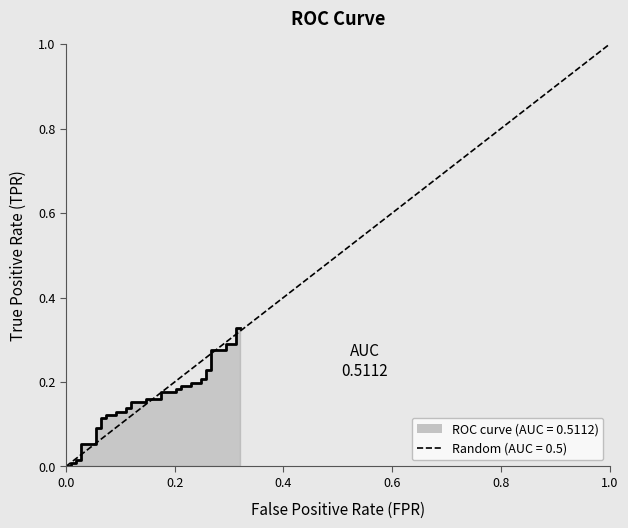

True or false: the data has more than 0 interior local peaks.

False